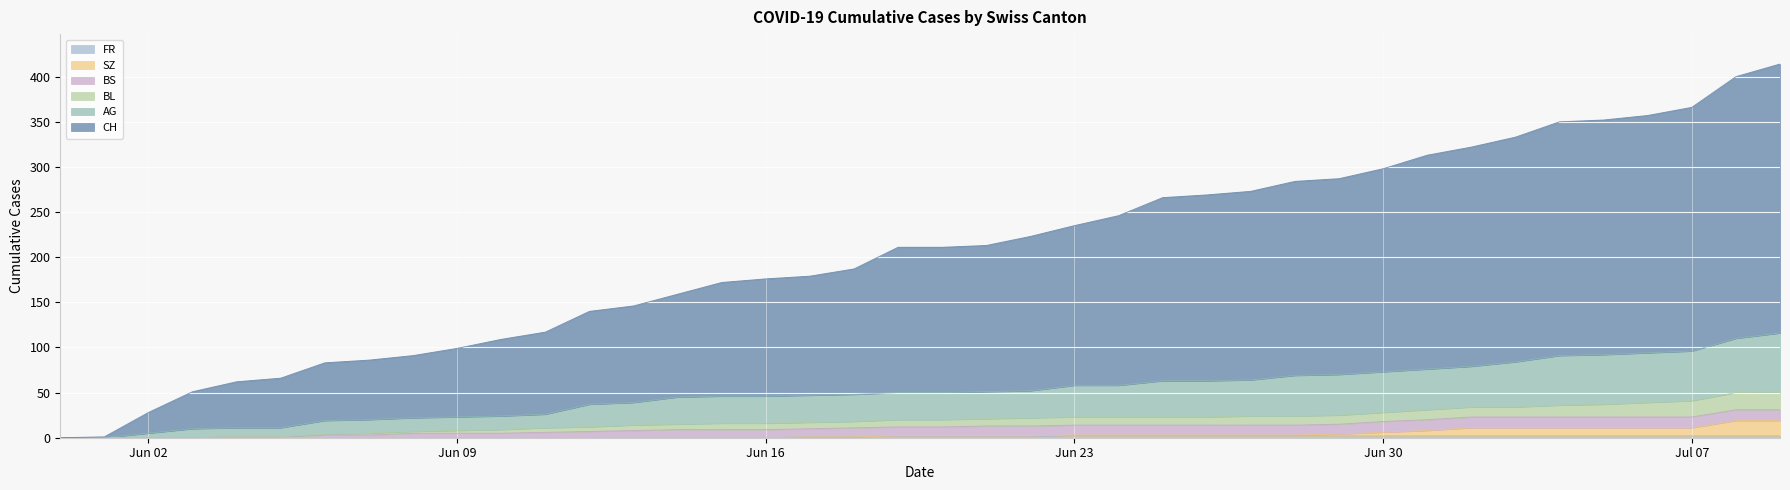

Does the chart display data point markers on the line(s)?

No